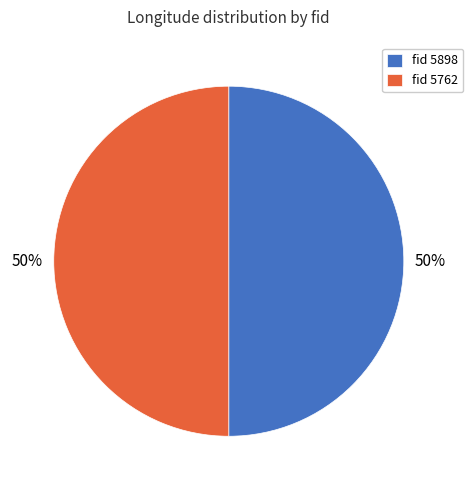

What is the ratio of the value at fid 5762 to the value at fid 5898?

1.0